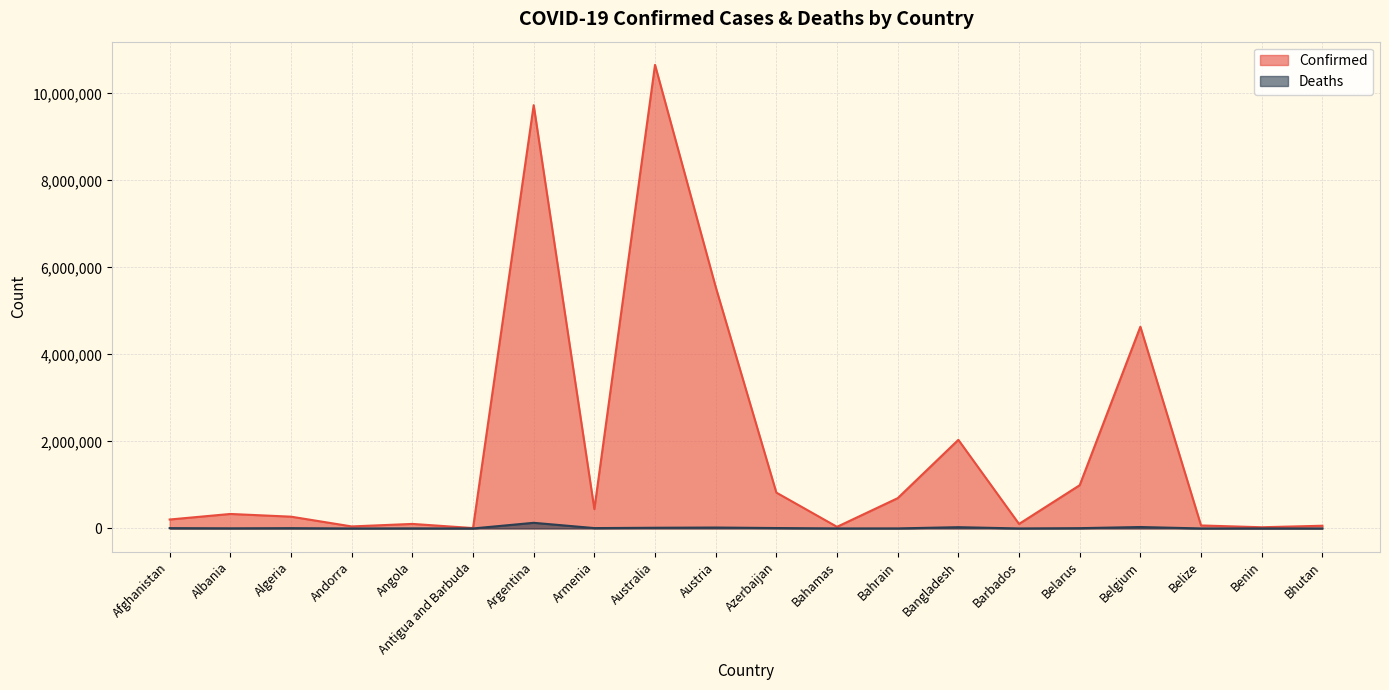

At how many categories does at least one series exceed 8072674?

2